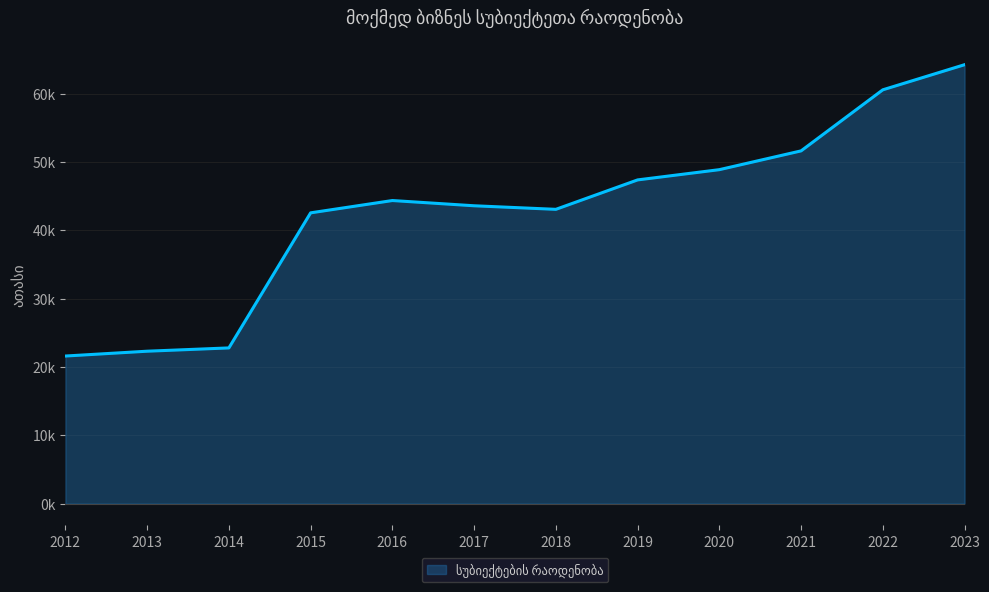

Where is the data nearest to the value 42?

2015